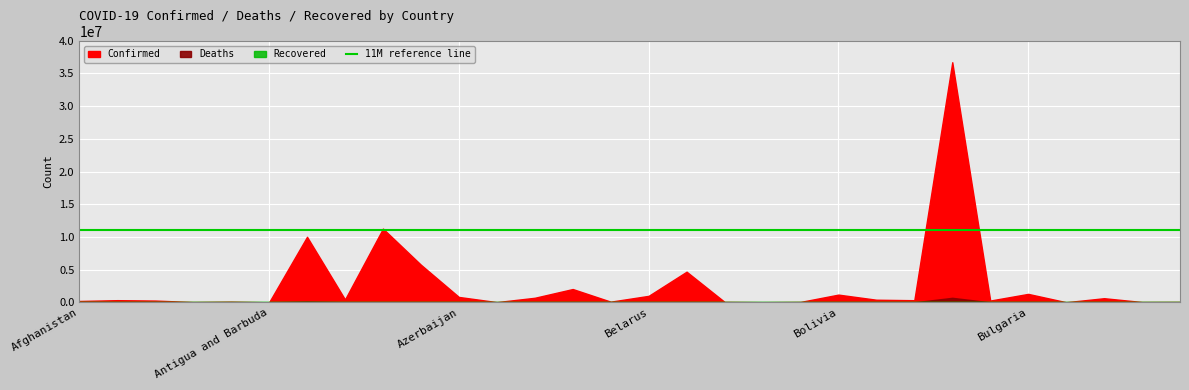

What is the value of the Confirmed point at the 13th from the left?

699794